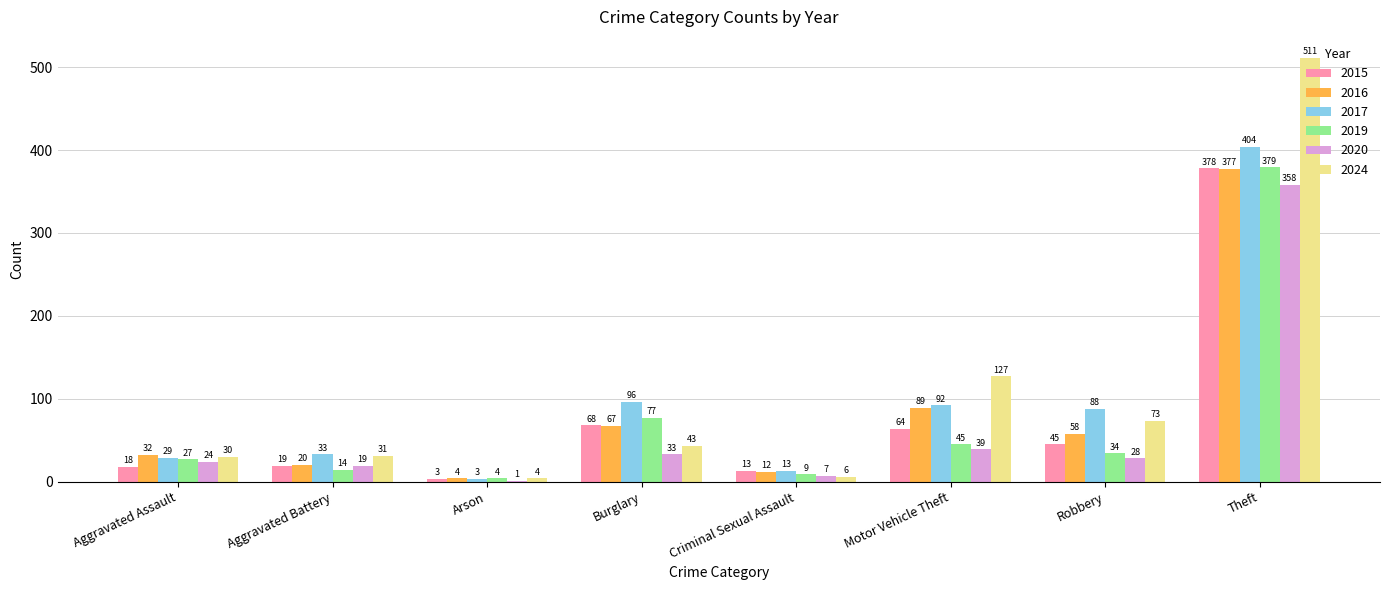

What are all the series names shown in the legend?

2015, 2016, 2017, 2019, 2020, 2024